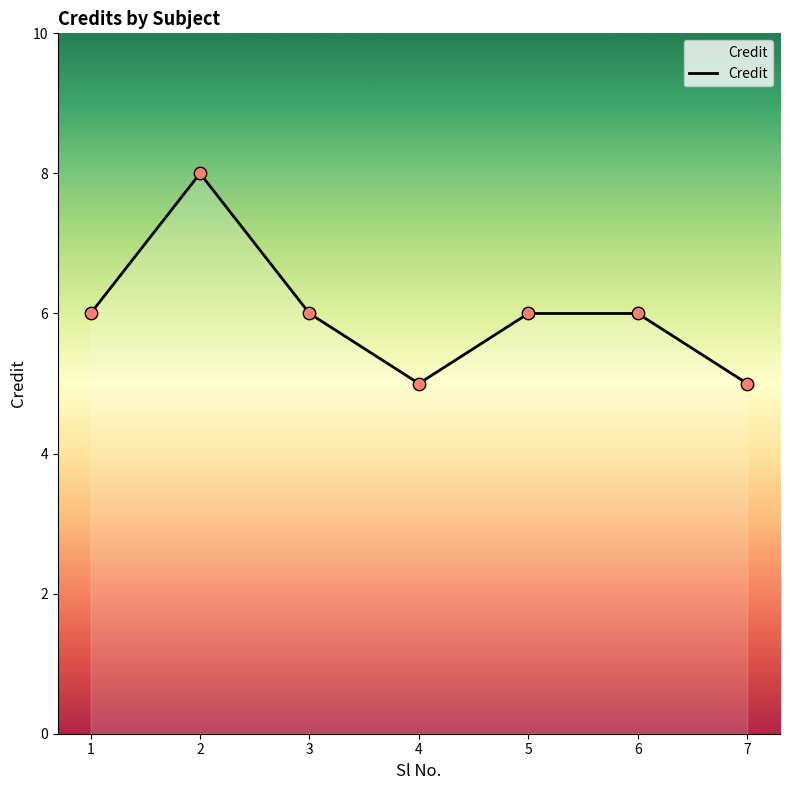

What is the change in value from 1 to 4?

-1